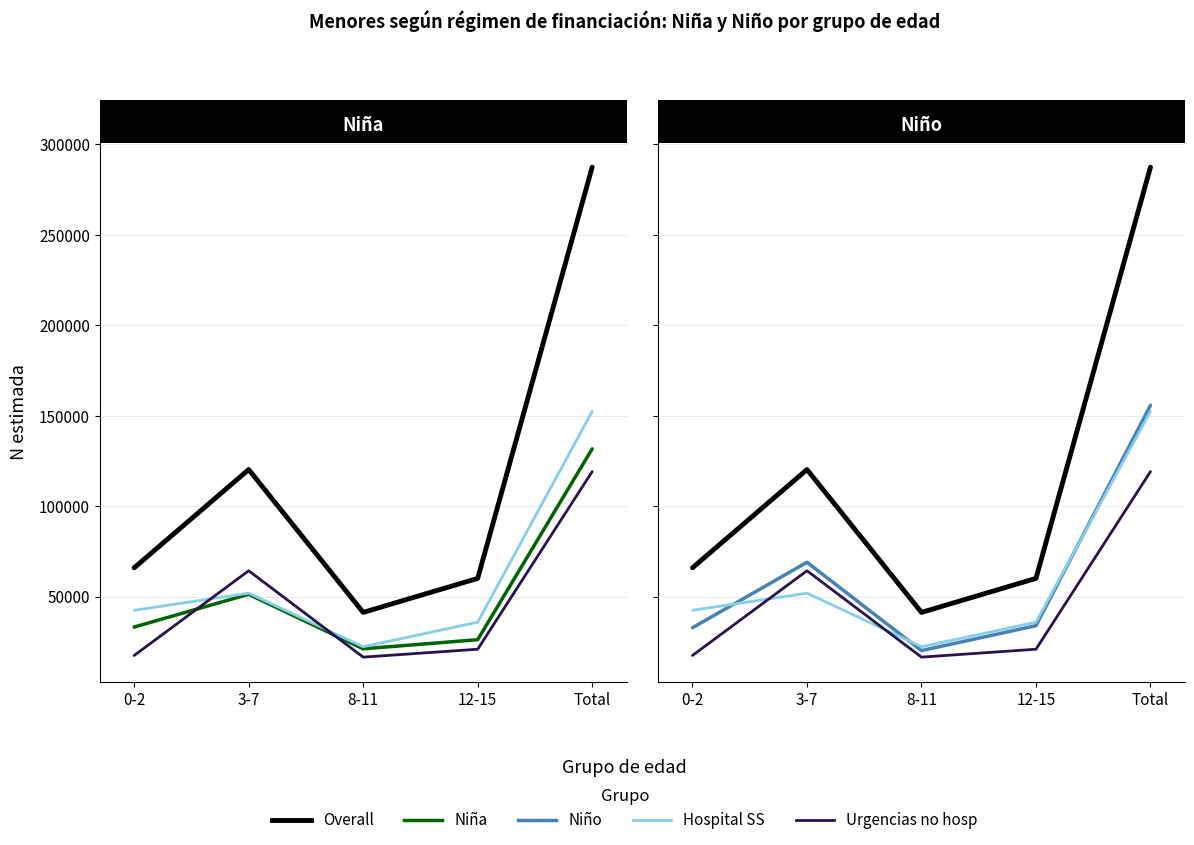

What is the value of the Hospital SS (Total N est) point at the 4th from the left?

35818